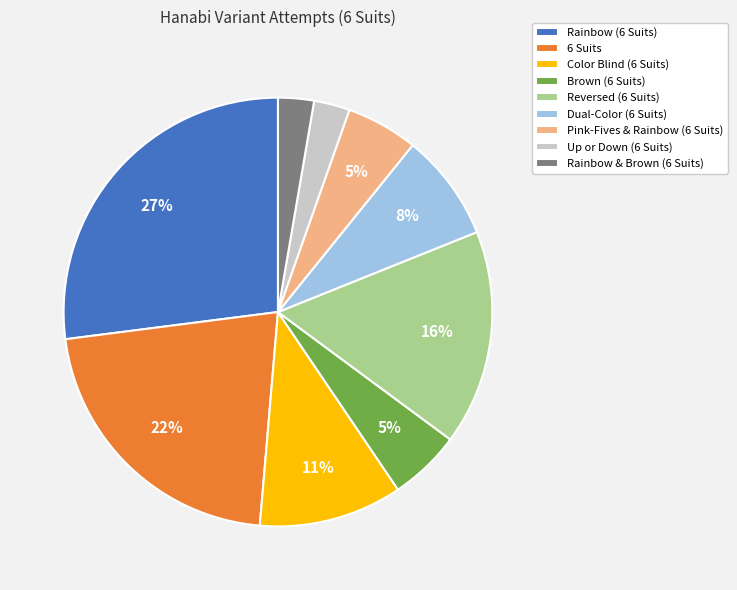

What percentage is the Up or Down (6 Suits) slice, to the nearest percent?

3%